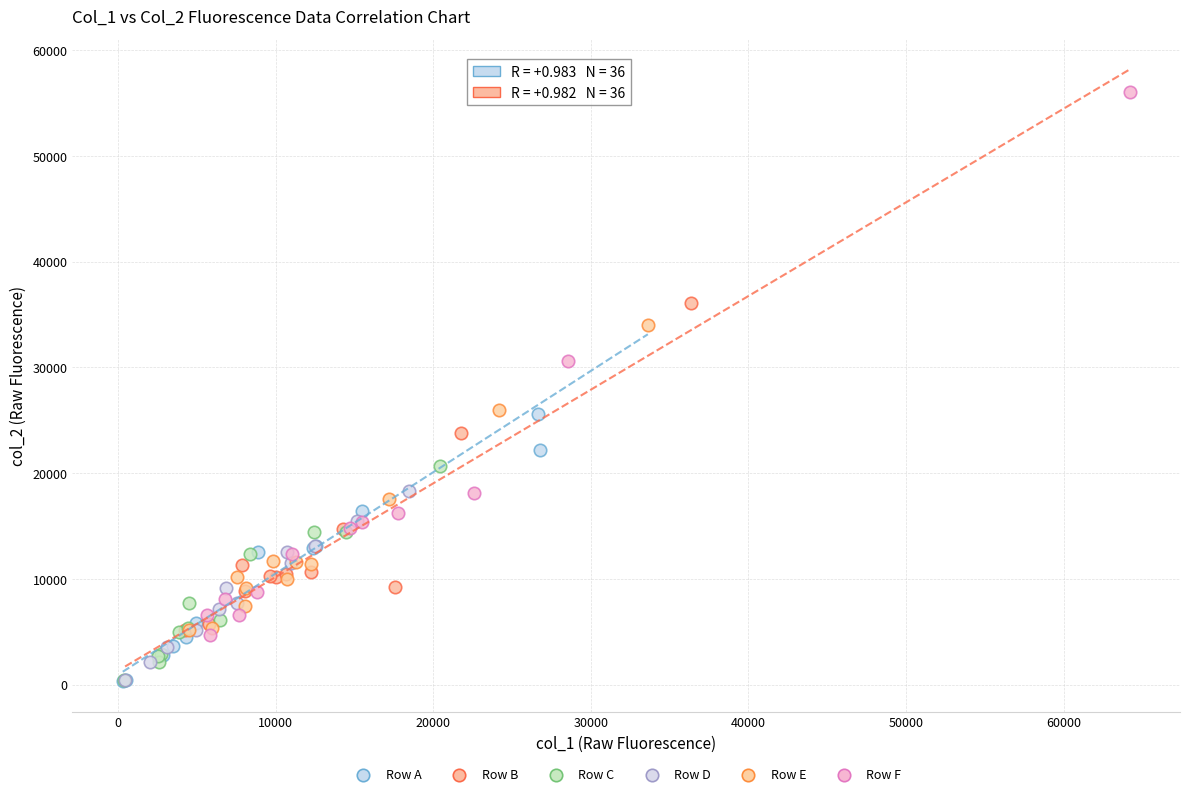

What are all the series names shown in the legend?

Row A, Row B, Row C, Row D, Row E, Row F